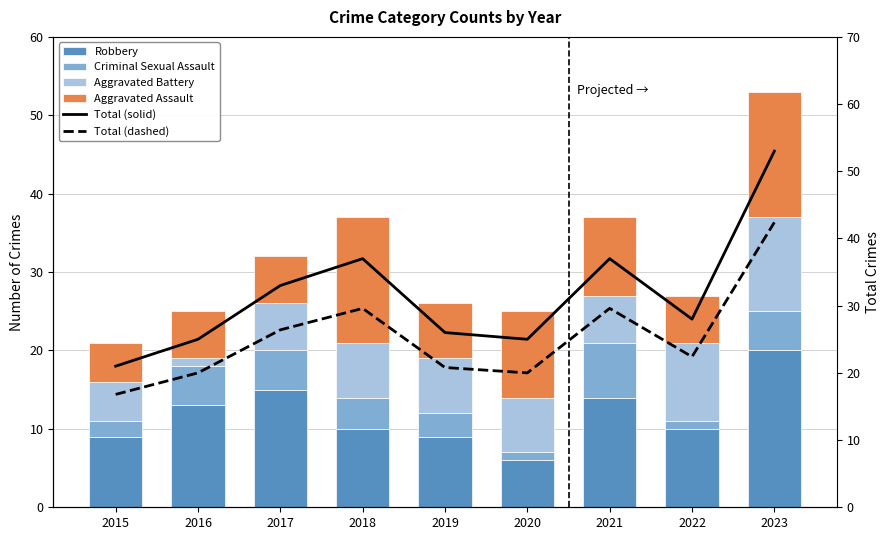

How many values in the Aggravated Battery series are below 7?

4